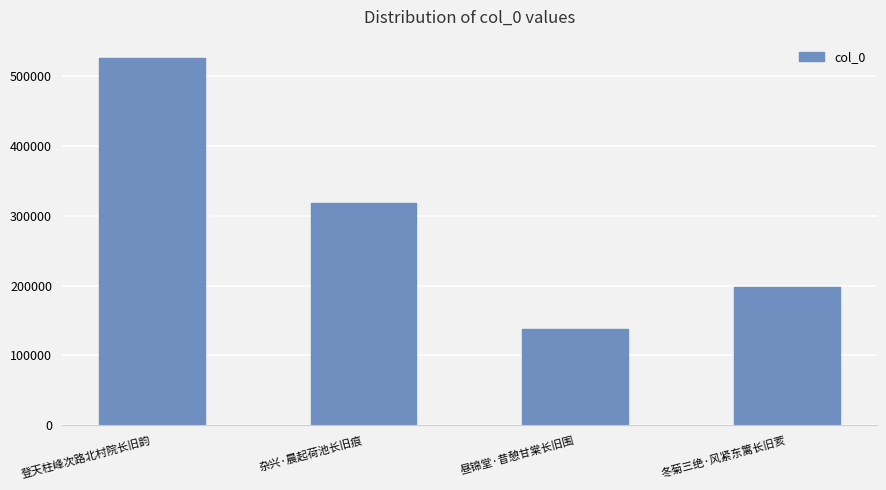

What is the change in value from 登天柱峰次路北村院长旧韵 to 昼锦堂·昔憩甘棠长旧围?

-388112